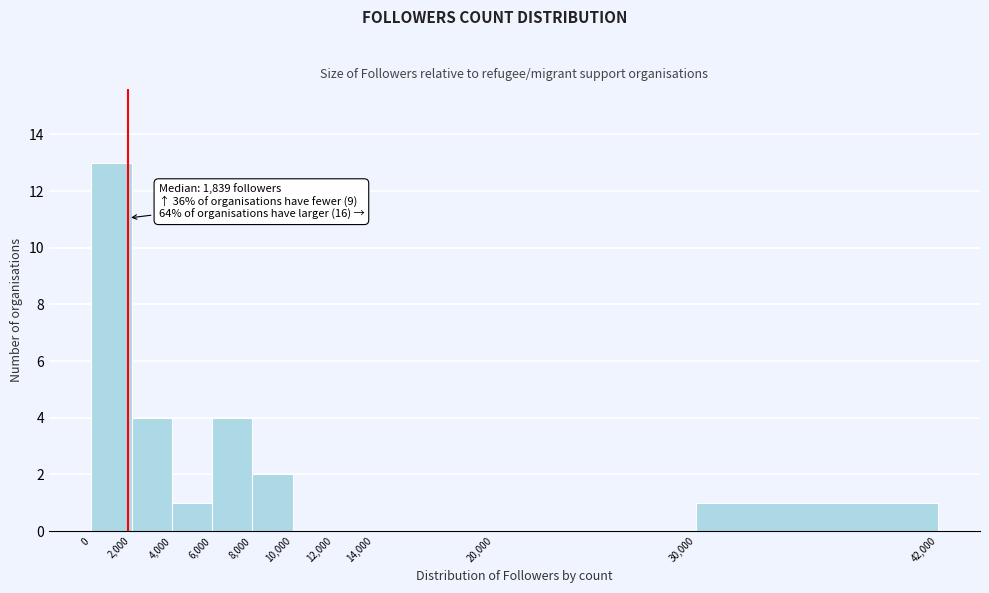

Which range on the x-axis has the tallest bar?

0 to 2,000